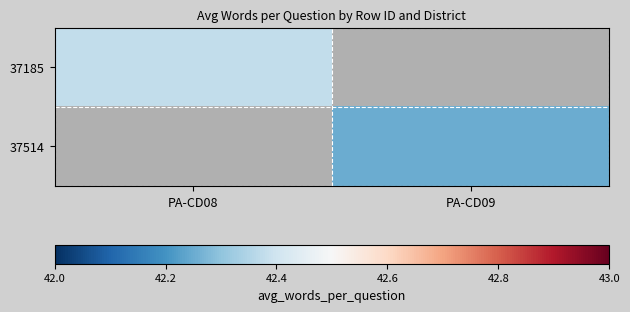

The 37185 series shows 42.4 at PA-CD08. True or false?

True